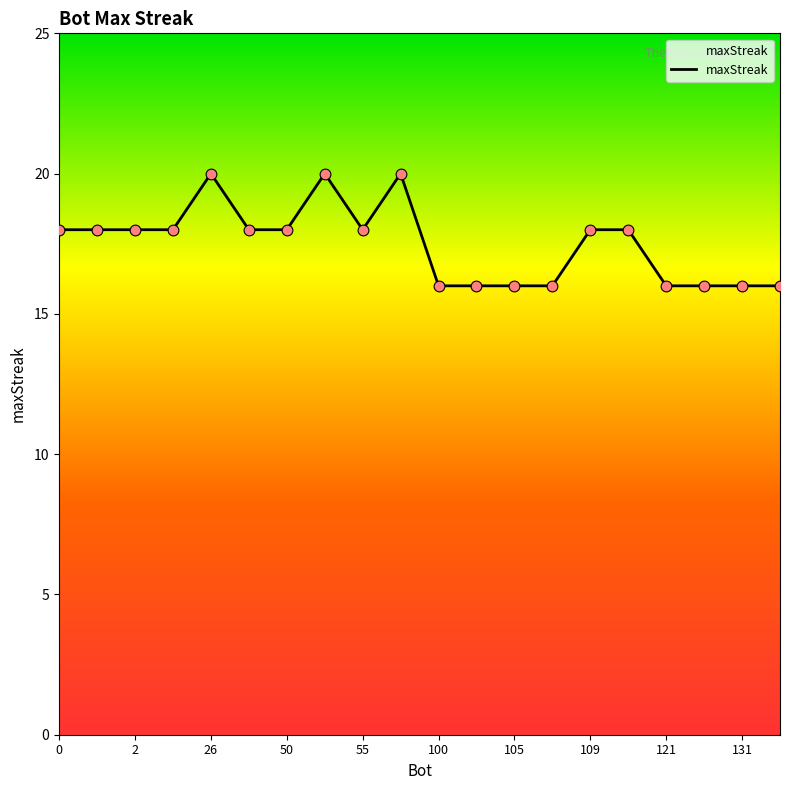

Approximately how many times larger is the value at 121 compared to 109?

0.9